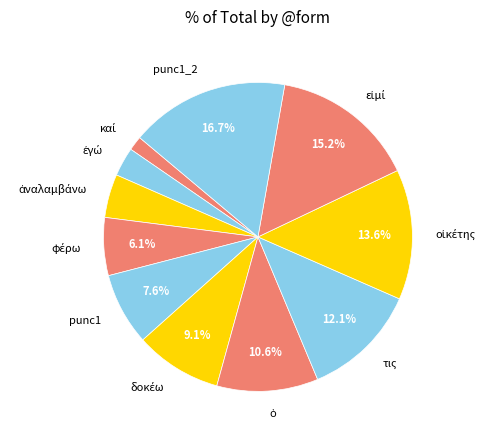

How many slices are in this pie chart?

11